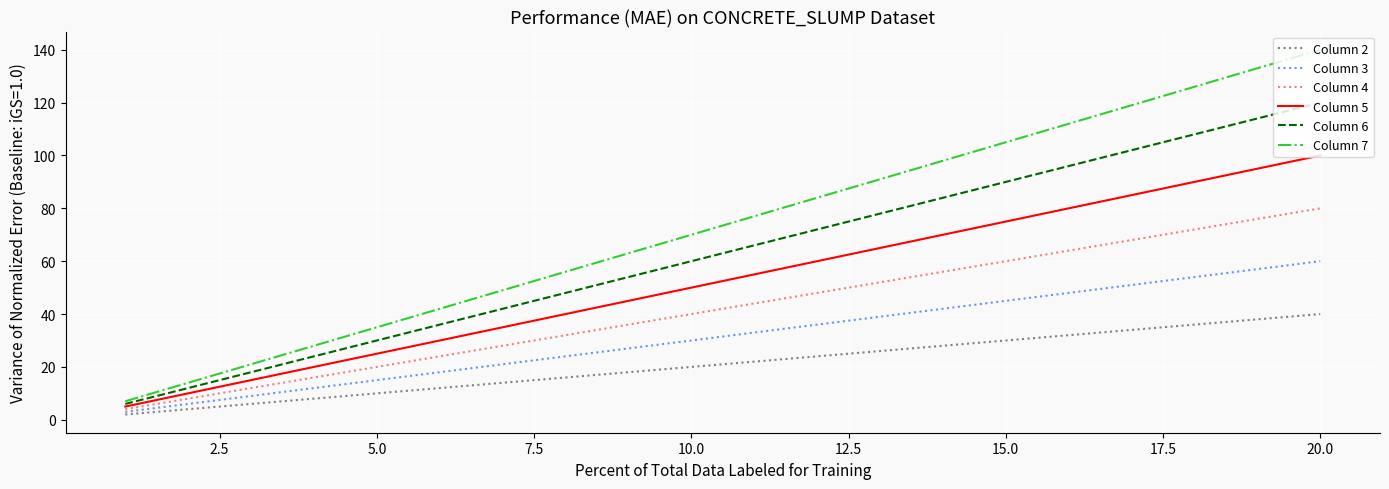

List the series in order of their overall mean, highest first.

Column 7, Column 6, Column 5, Column 4, Column 3, Column 2